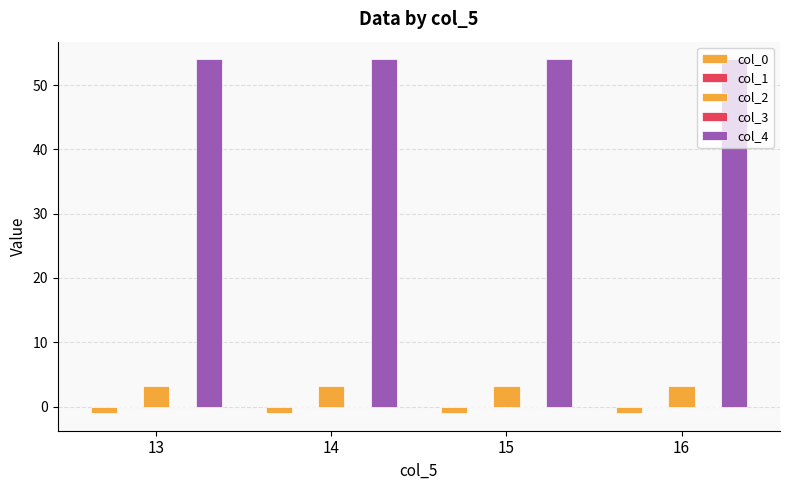

How many groups of bars are there?

4